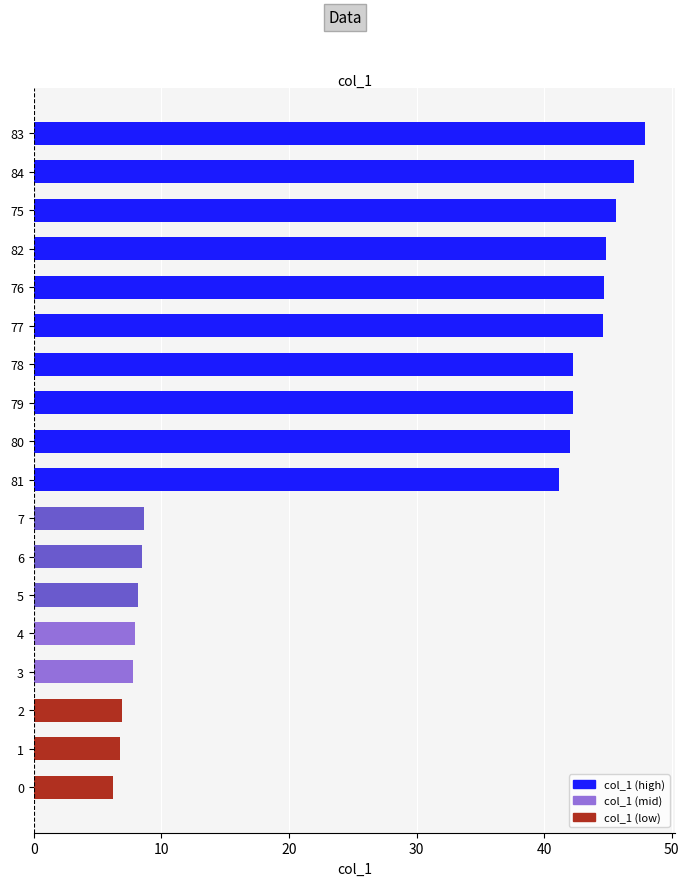

What is the average value?

28.0